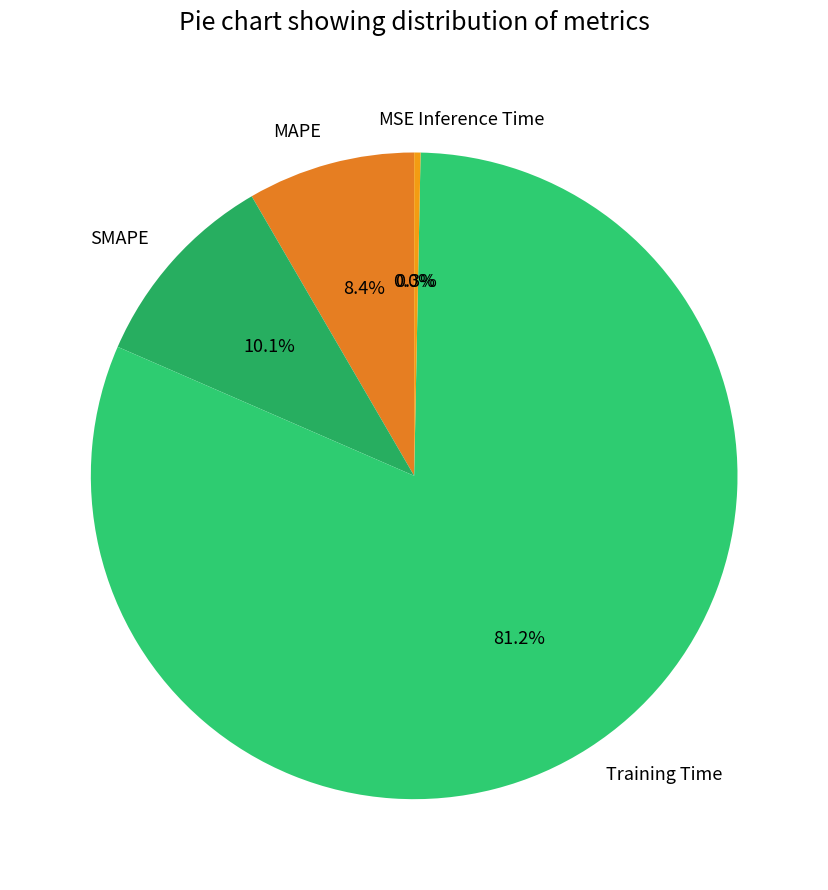

Is Training Time the majority of the pie?

Yes